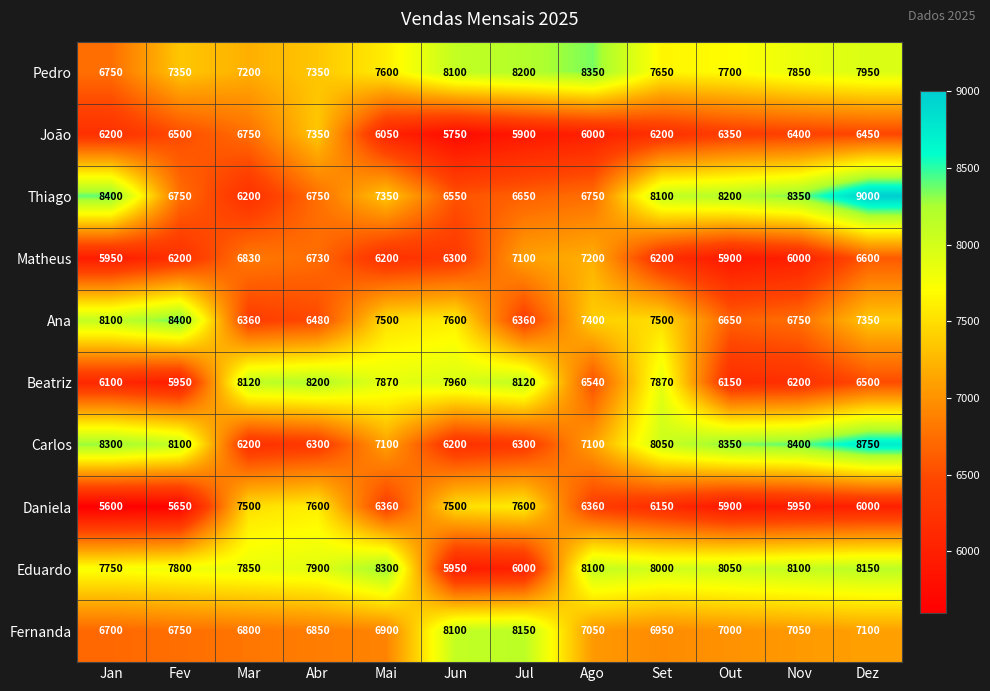

Which series has the widest spread of values?

Thiago